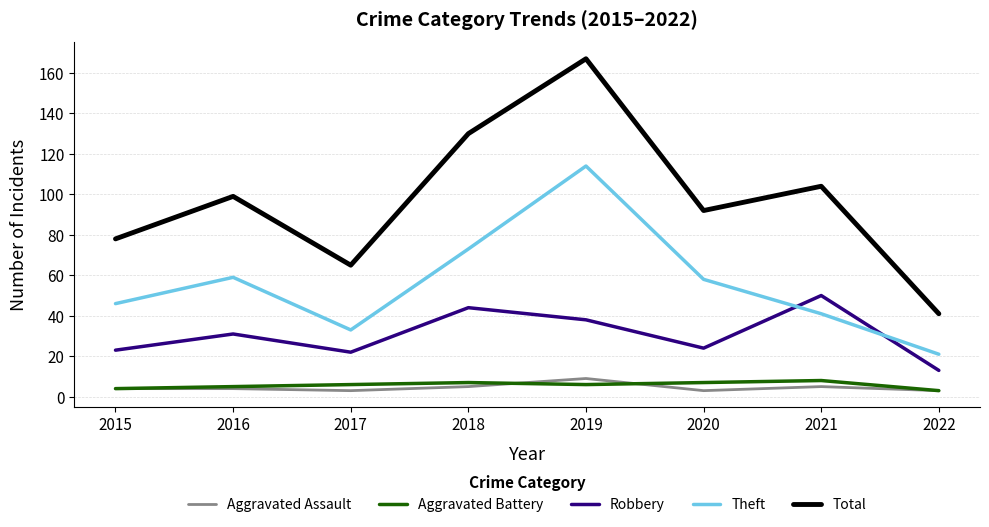

Is the value of Aggravated Battery at 2017 greater than the value of Theft at 2020?

No